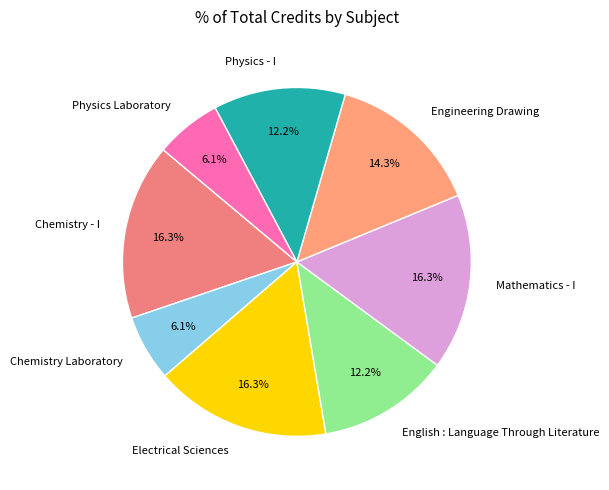

Combined, do Physics - I and Engineering Drawing account for over 50%?

No